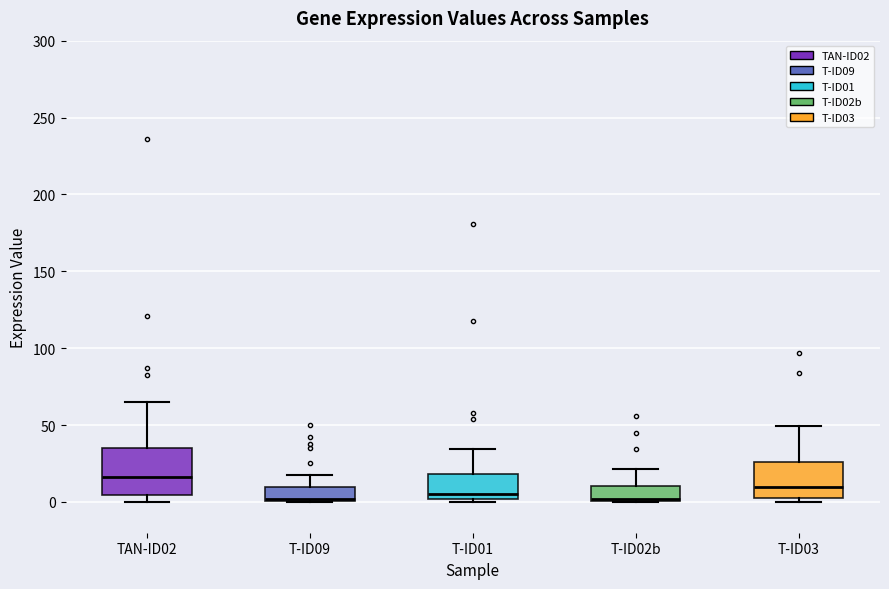

Which box's median line is the highest?

TAN-ID02